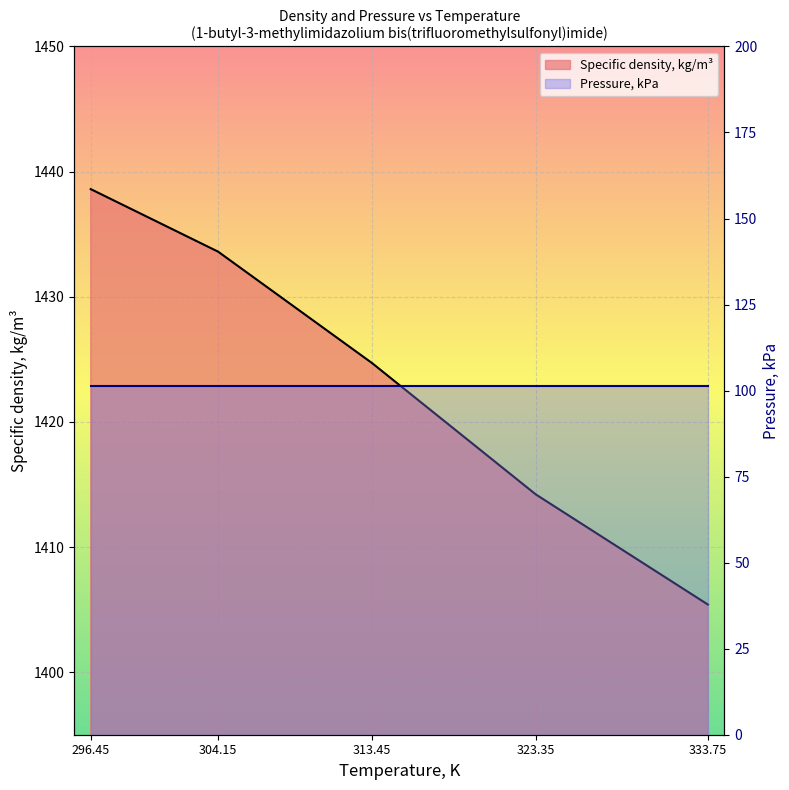

What is the label of the 2nd point from the left?

304.15